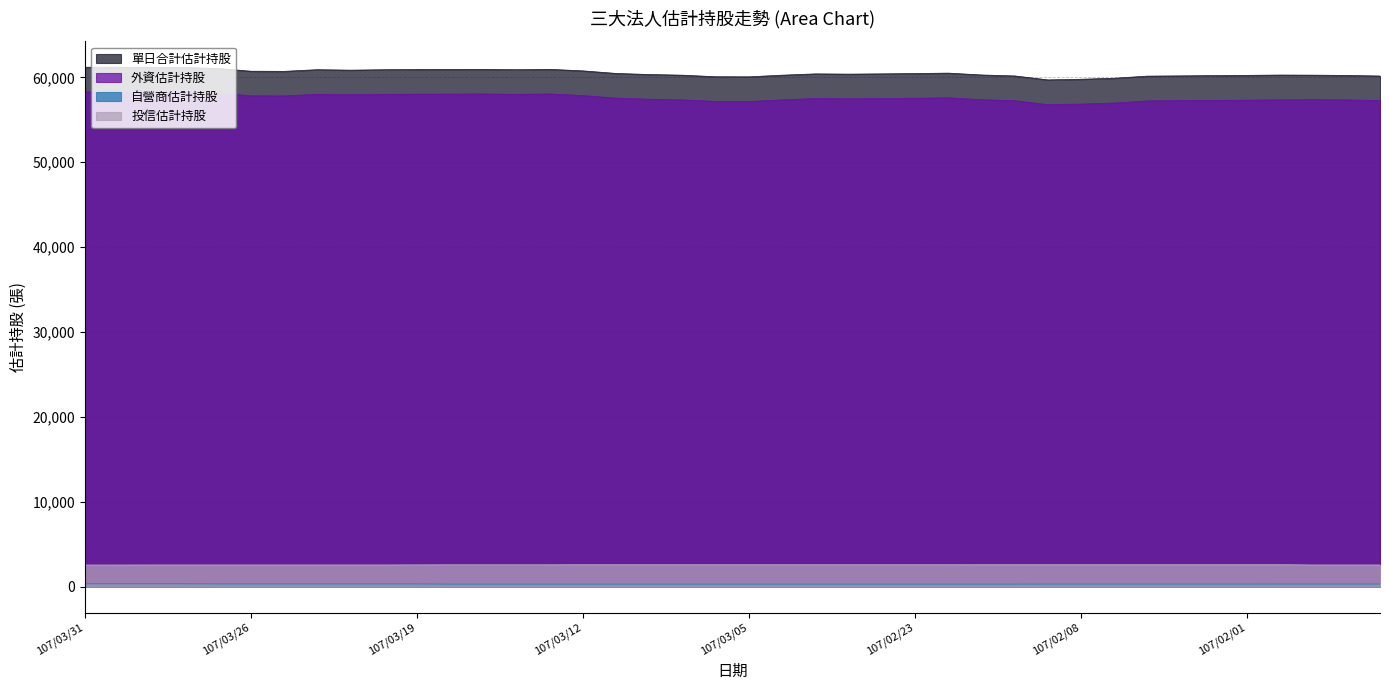

True or false: 單日合計估計持股 and 投信估計持股 intersect in this chart.

False